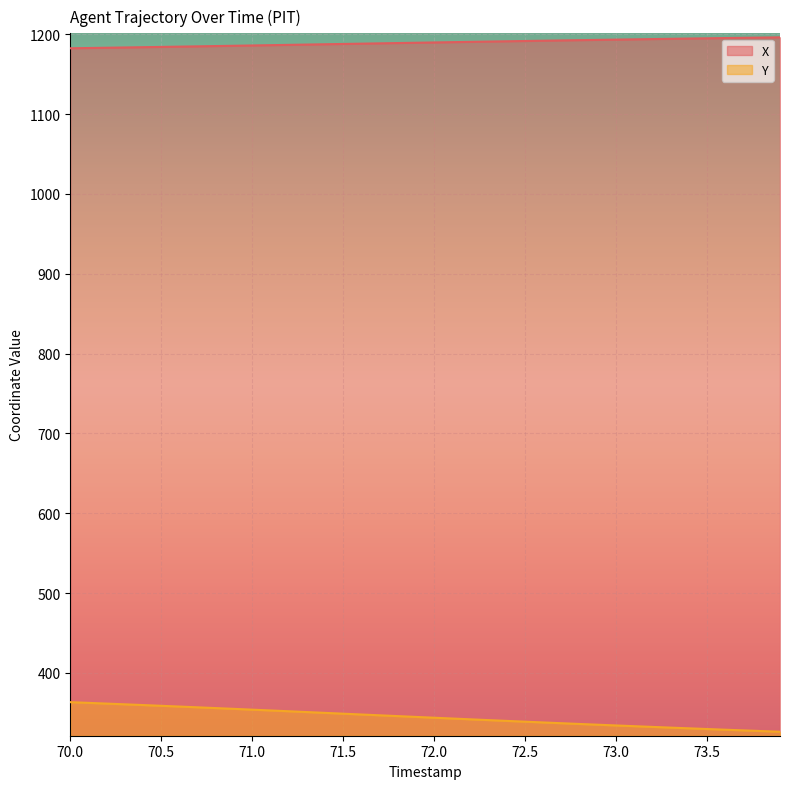

True or false: Y has a value of 480.4 at 72.5.

False